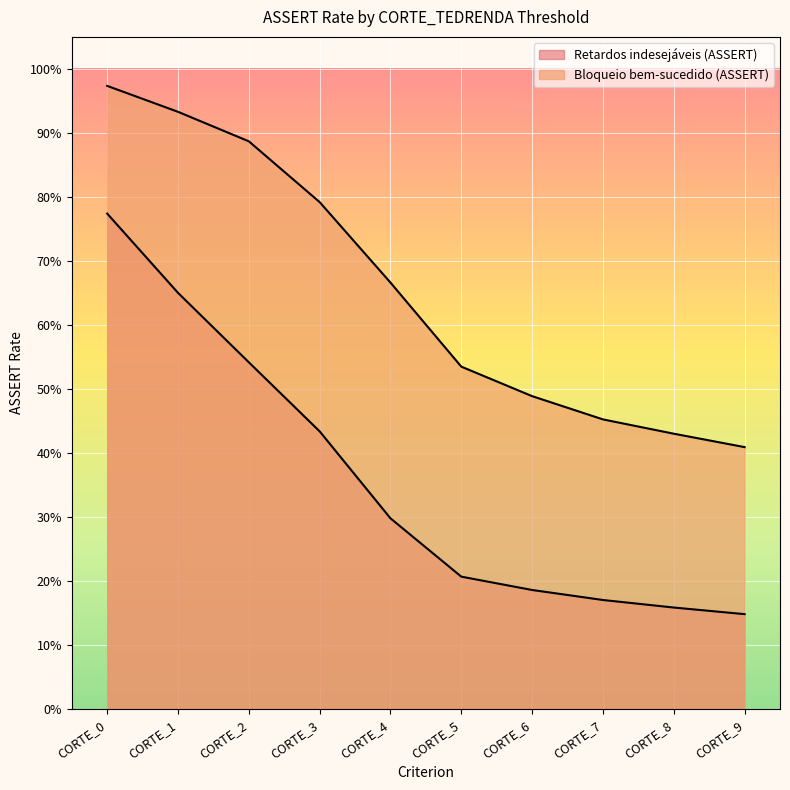

Which has a higher value, CORTE_0 or CORTE_7?

CORTE_0